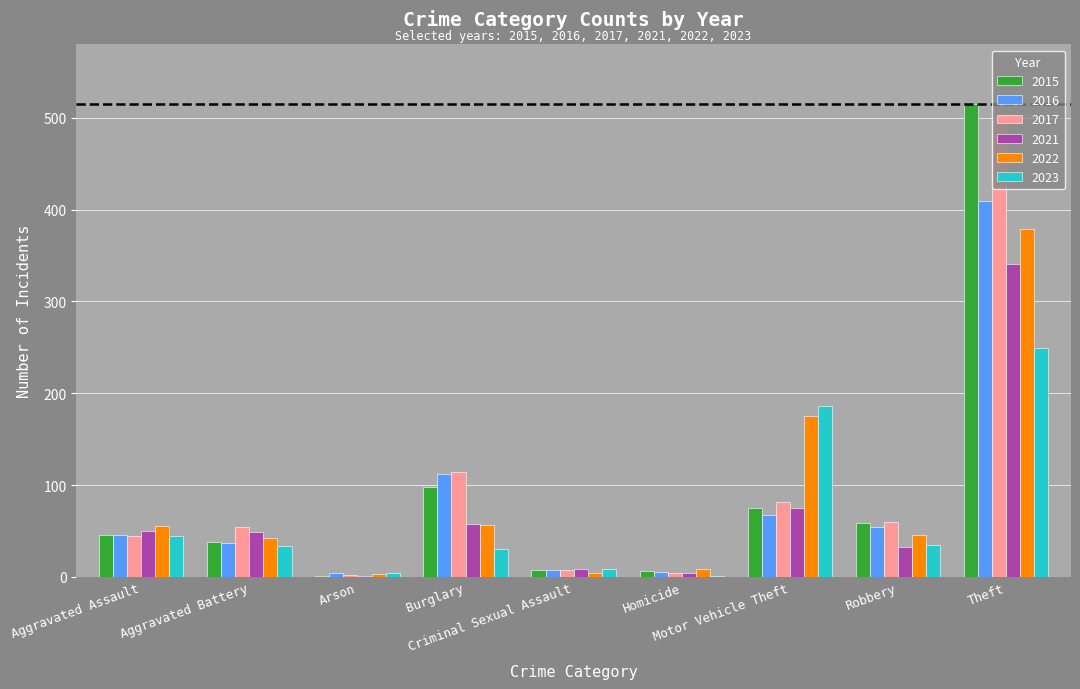

What is the greatest value displayed?

515